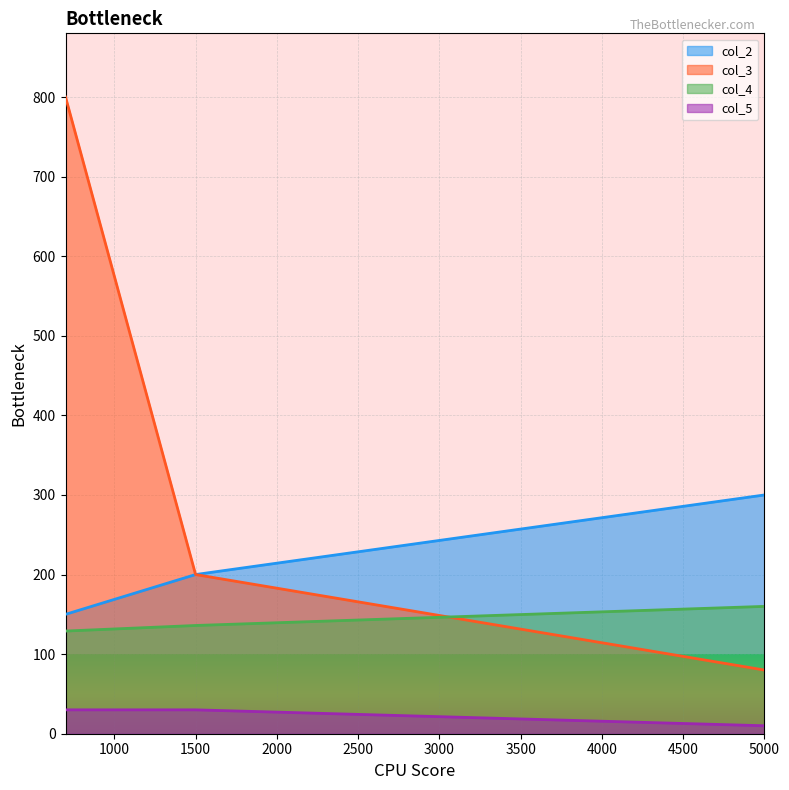

List the series in order of their overall mean, lowest first.

col_5, col_4, col_2, col_3